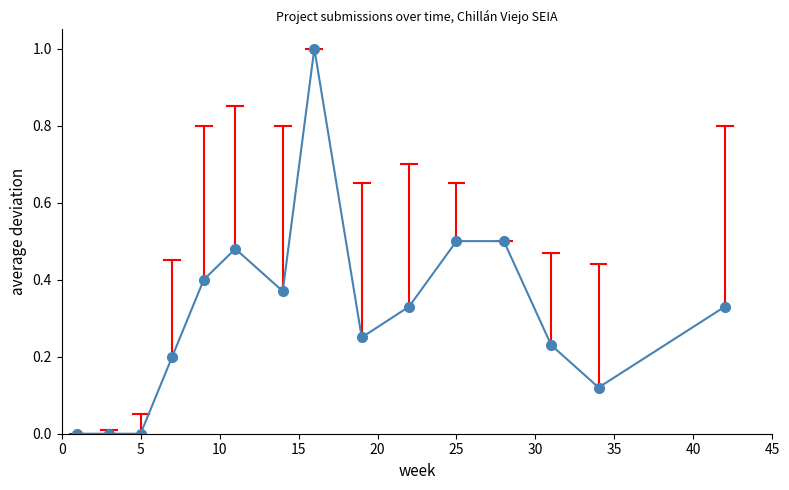

True or false: the data has more than 1 interior local peaks.

True